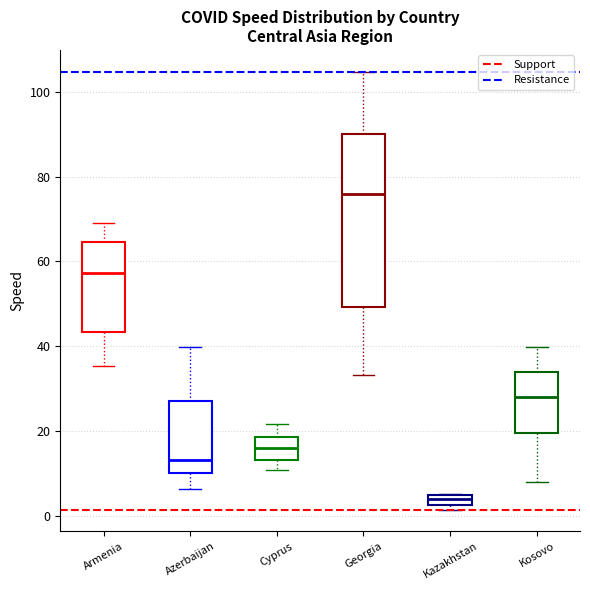

Which box is the tallest, from its lower edge to its upper edge?

Georgia